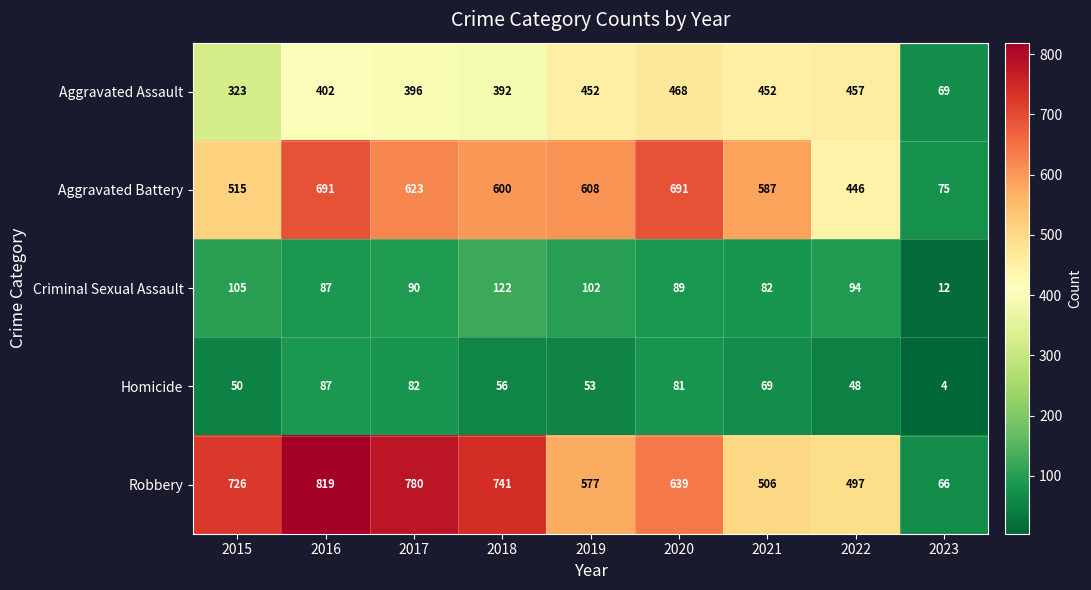

Rank the series at 2017 from highest to lowest value.

Robbery, Aggravated Battery, Aggravated Assault, Criminal Sexual Assault, Homicide